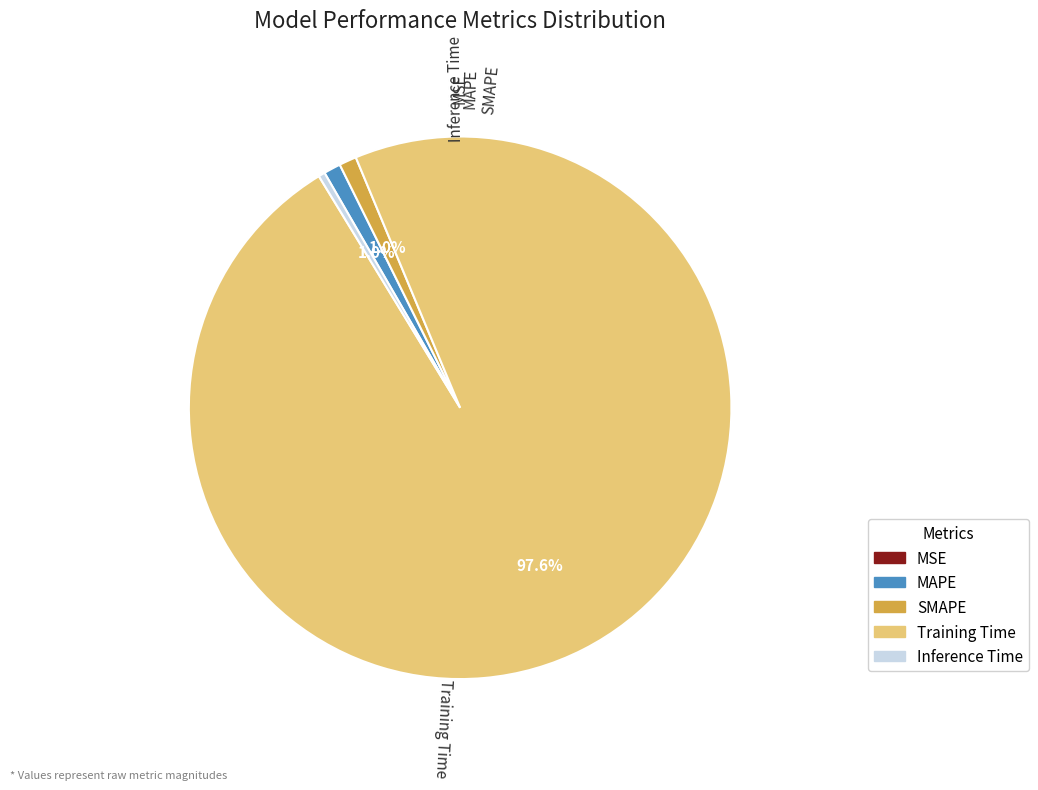

What is the majority slice?

Training Time